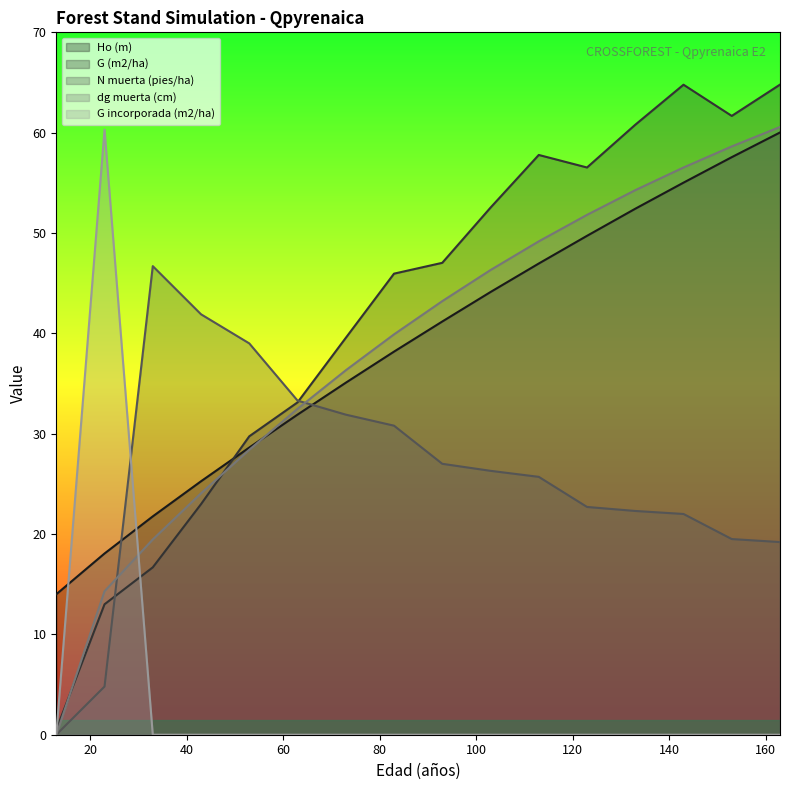

What are all the series names shown in the legend?

Ho (m), G (m2/ha), N muerta (pies/ha), dg muerta (cm), G incorporada (m2/ha)